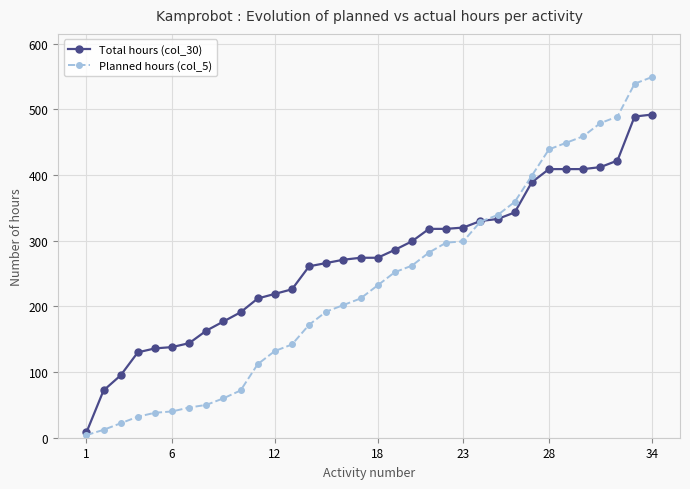

Which series ends up on top after the final intersection of Total hours (col_30) and Planned hours (col_5)?

Planned hours (col_5)